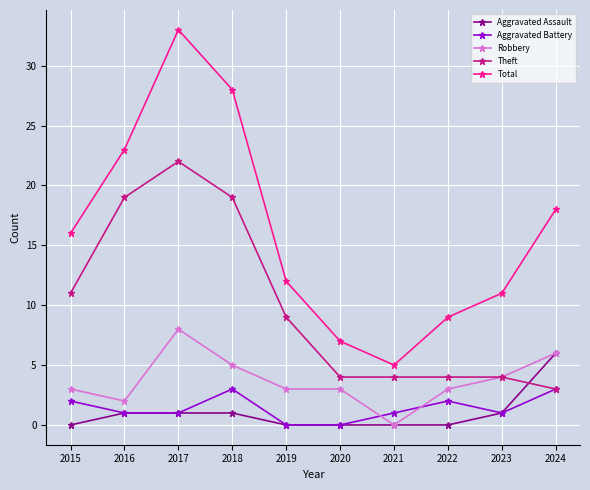

What is the total value across all series at 2020?

14